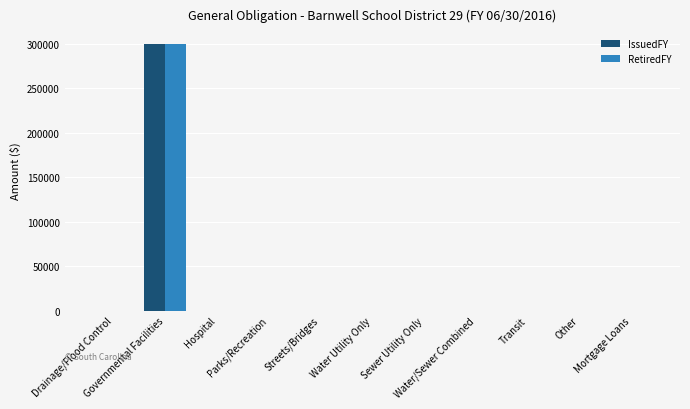

What is the sum of all RetiredFY values?

300000